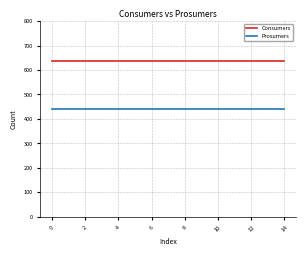

What is the smallest value displayed?

440